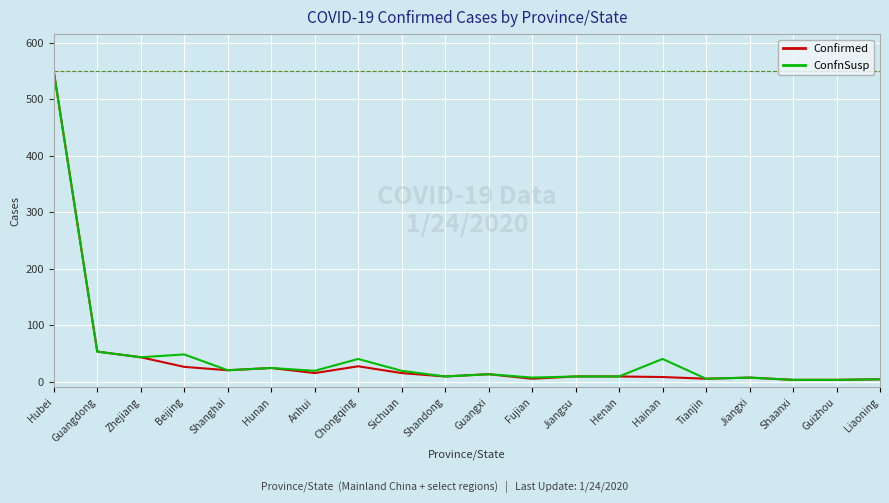

At which category is the sum across all series the highest?

Hubei